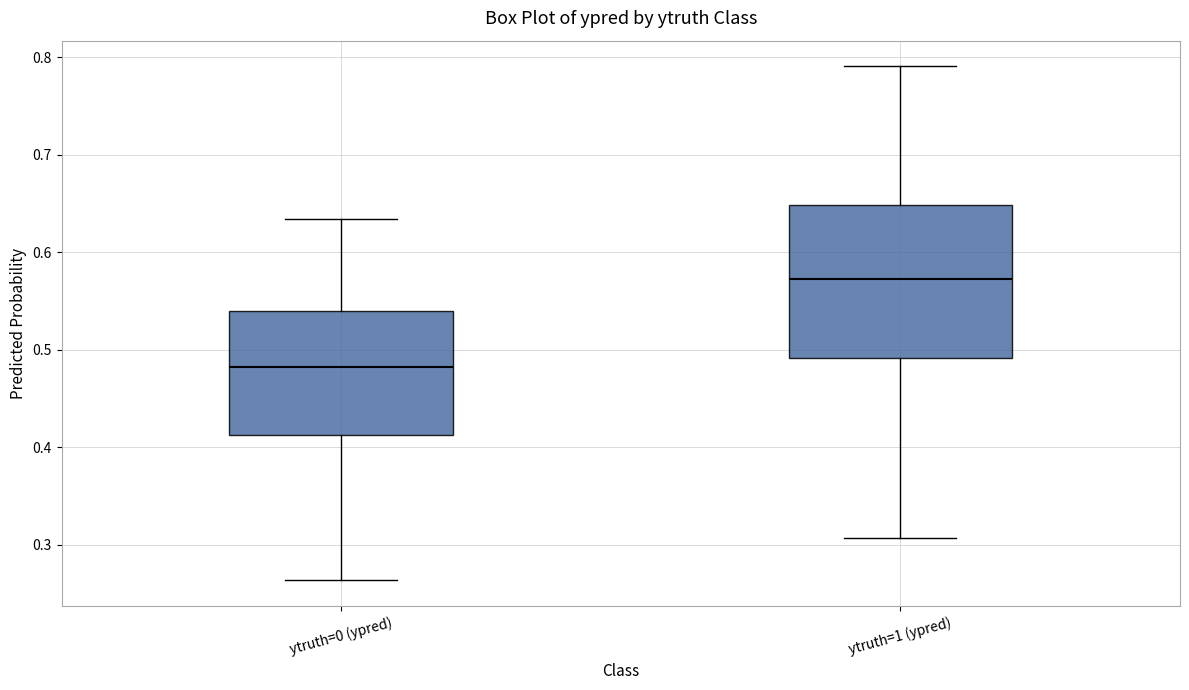

Reading left to right, read every box against the y-axis: the position of its median line, the range the box covers, and the ends of its whiskers. The values are not printed on the chart, so give them approximately, as read against the axis.

ytruth=0 (ypred): median 0.48, box 0.41 to 0.54, whiskers 0.26 to 0.63
ytruth=1 (ypred): median 0.57, box 0.49 to 0.65, whiskers 0.31 to 0.79